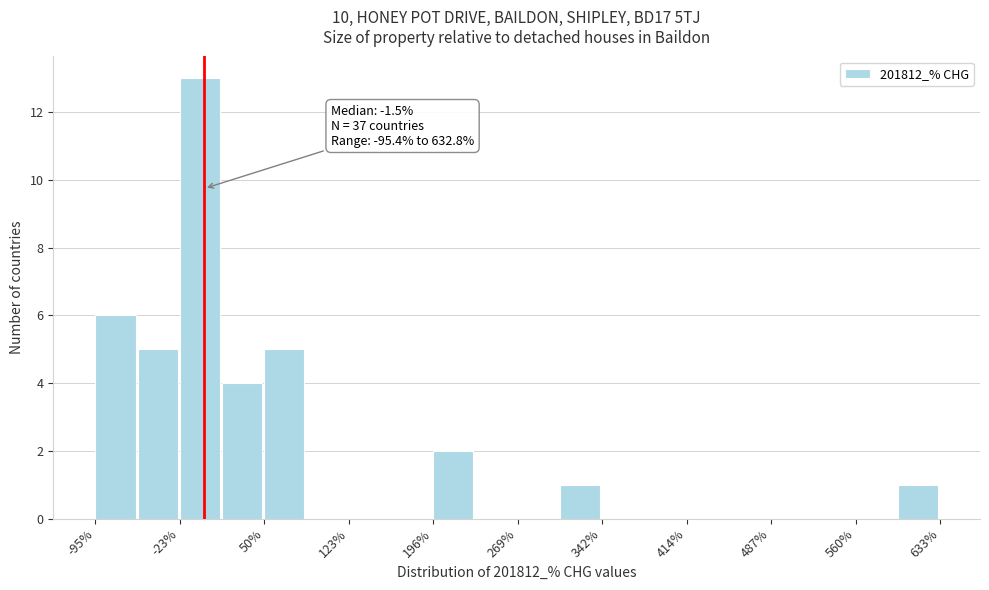

Around what value on the x-axis is the tallest bar? Give the approximate position of its centre, as read against the axis.

-10